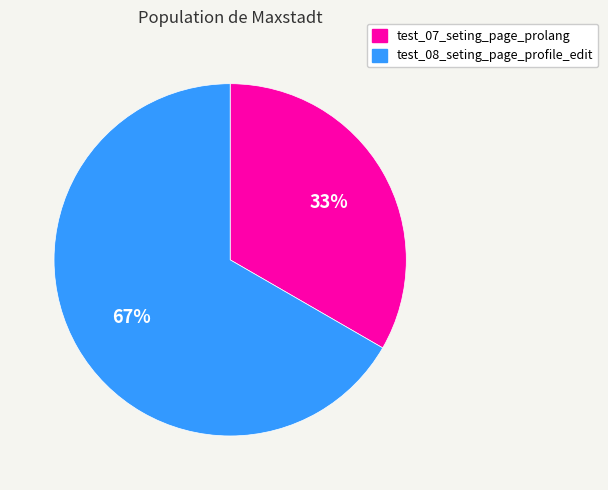

Which category has the smallest portion of the pie?

test_07_seting_page_prolang